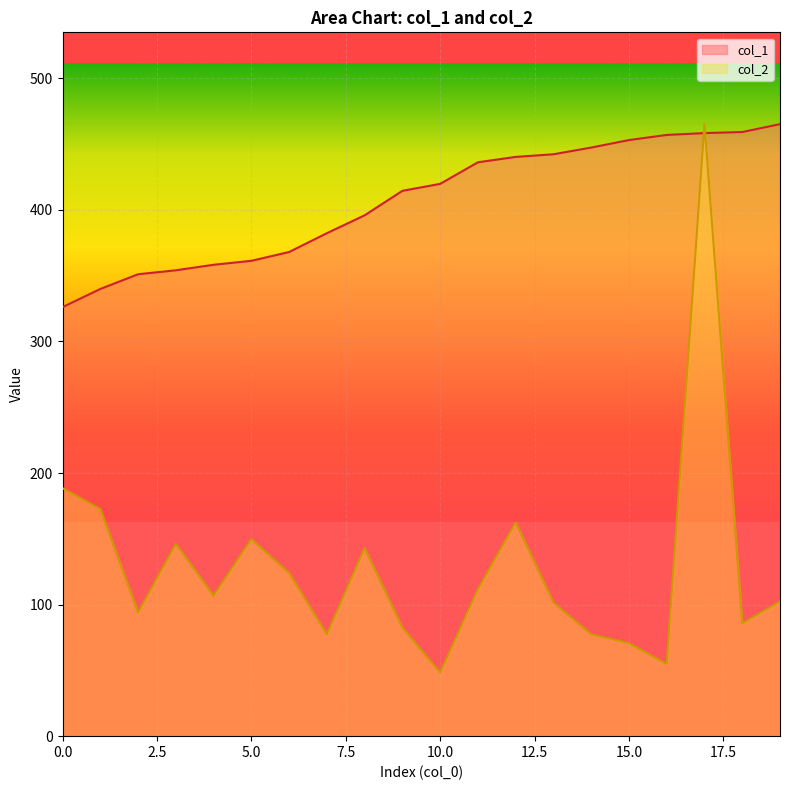

How many lines are shown in the chart?

2